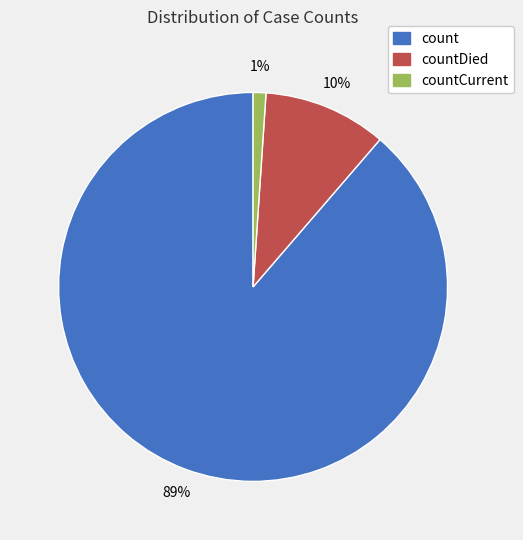

Which category accounts for the majority?

count